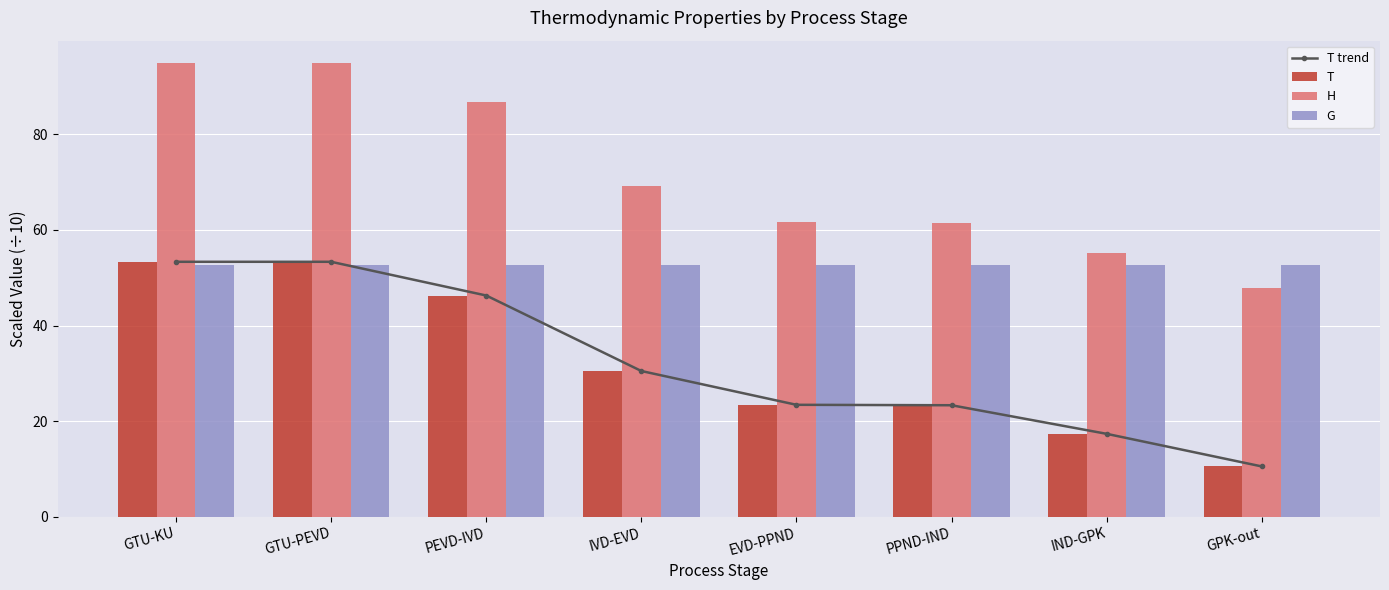

What is the label of the 5th bar from the right?

IVD-EVD